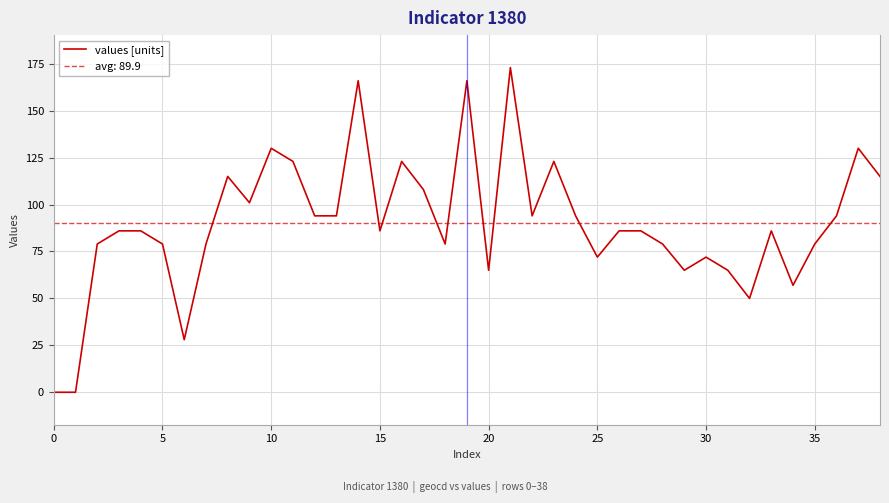

What is the label of the 12th point from the left?

11